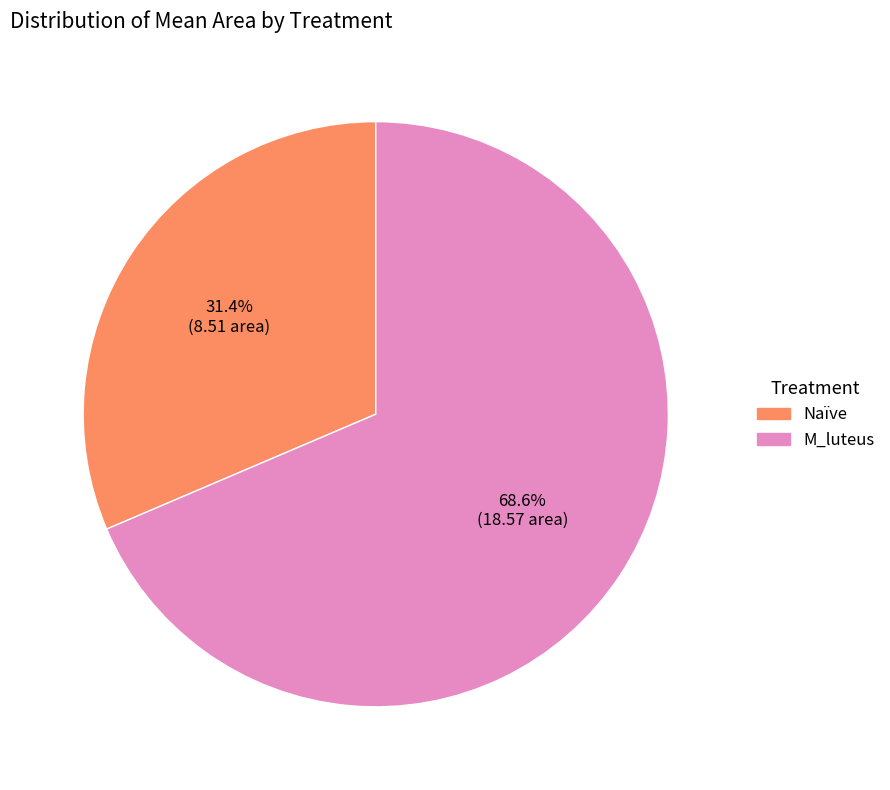

What percentage is the M_luteus slice, to the nearest percent?

69%